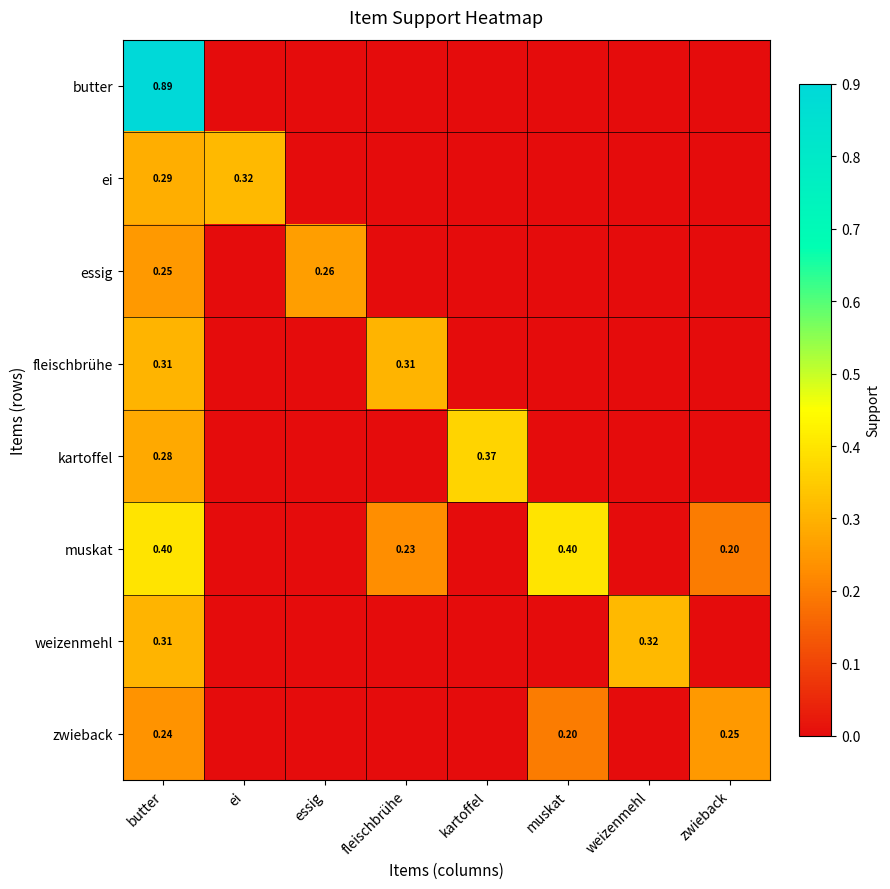

What is the sum of the essig values at weizenmehl and essig?

0.3